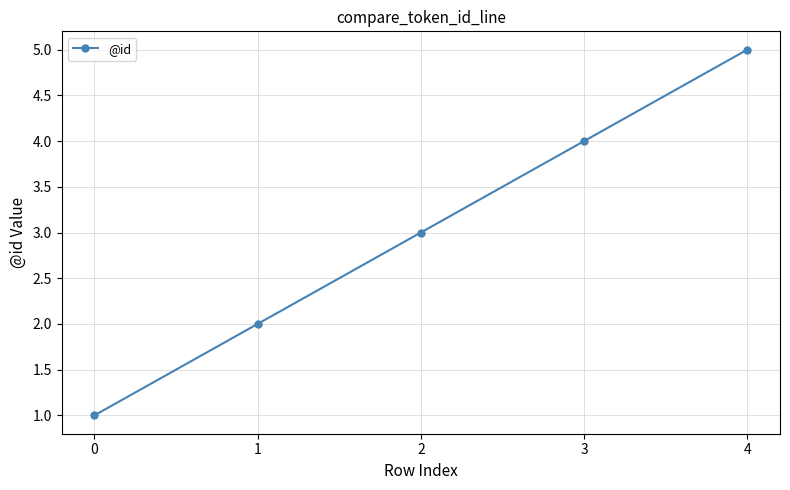

What is the greatest value displayed?

5